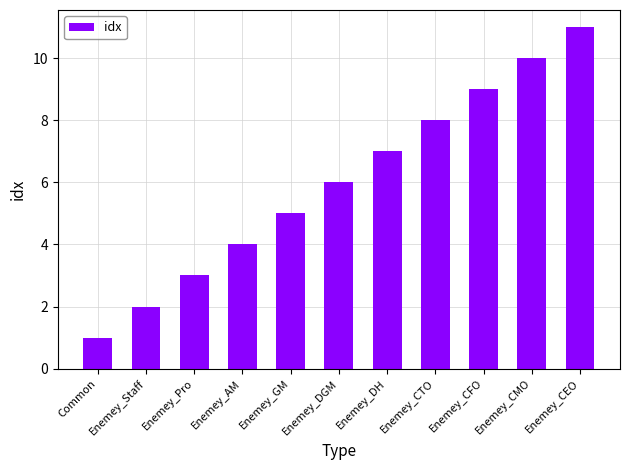

How many distinct data groups are displayed?

1